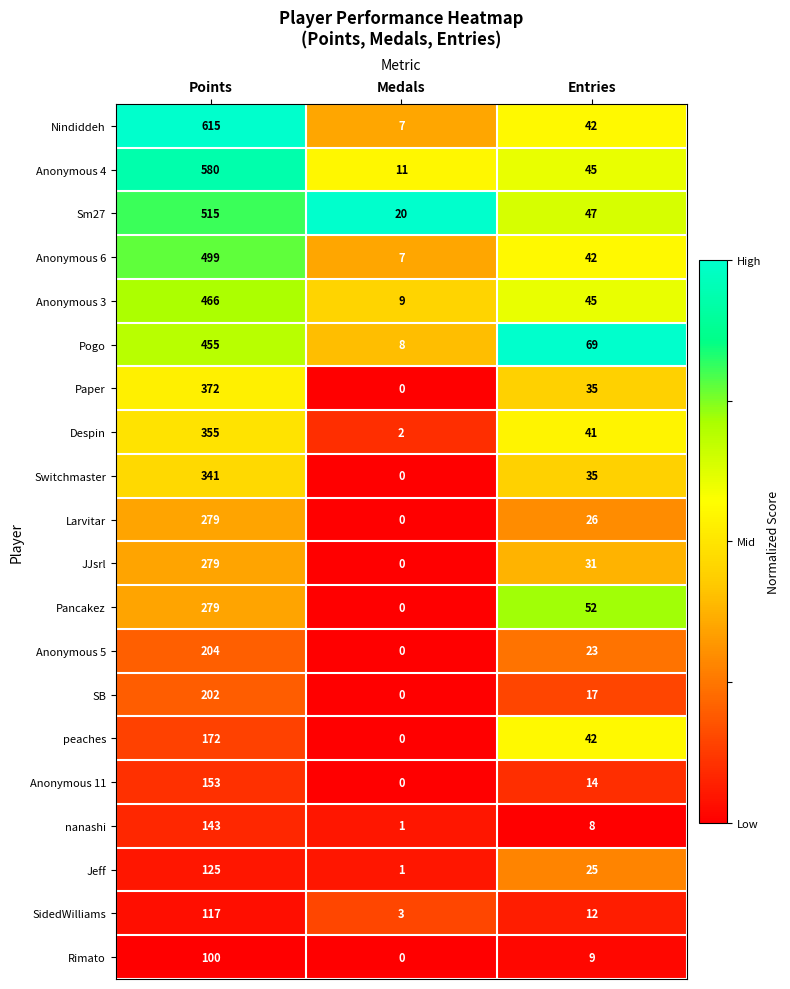

Which series has the widest spread of values?

Nindiddeh